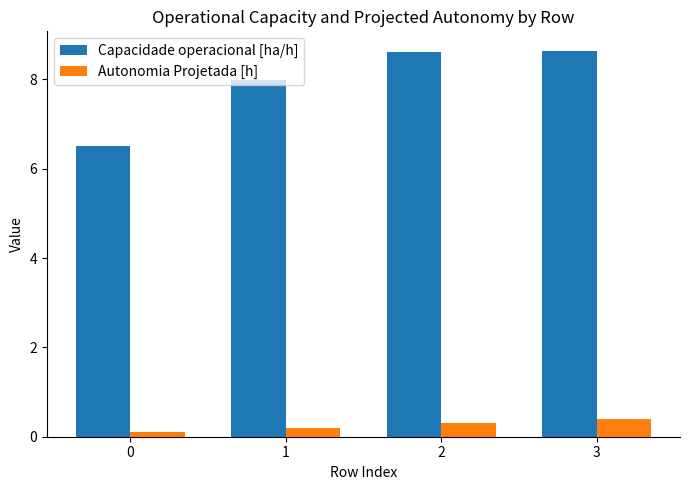

What is the sum of all Capacidade operacional [ha/h] values?

31.8